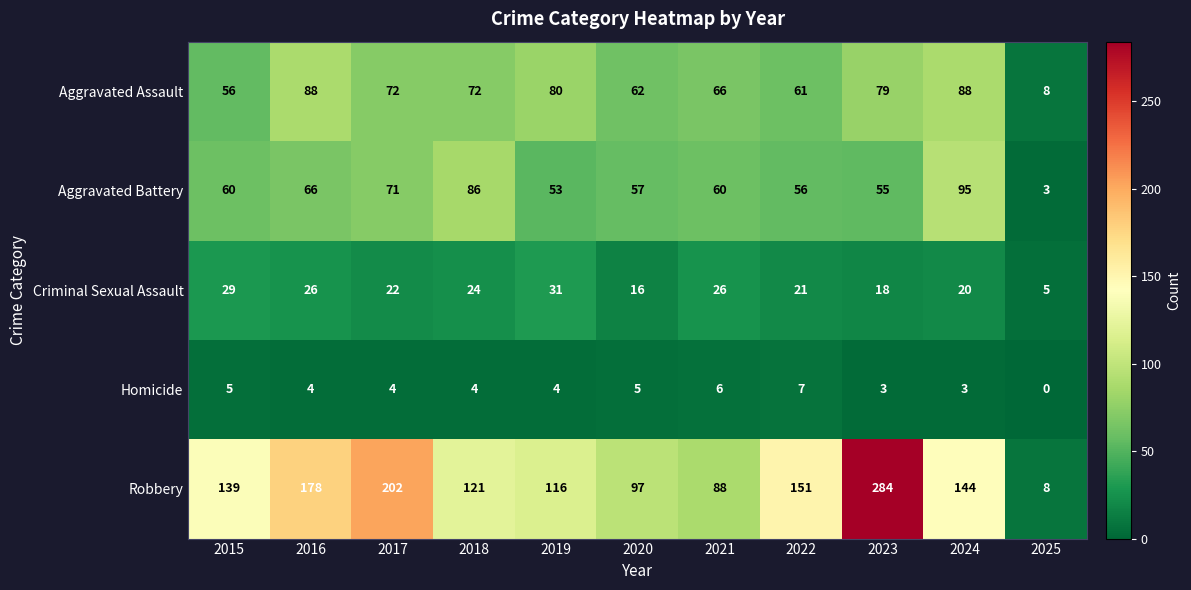

What is the difference between the maximum and minimum values in the Criminal Sexual Assault series?

26